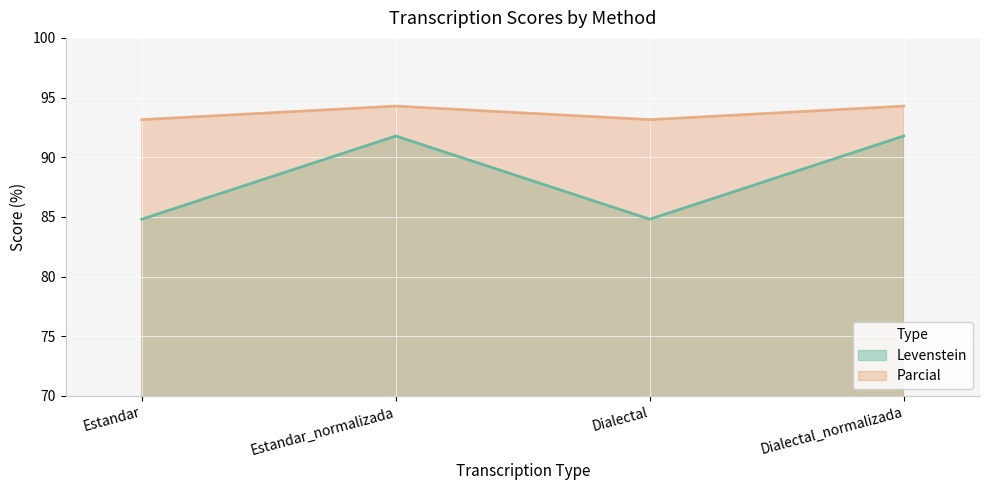

Reading left to right, transcribe all the data shown in this chart.

Levenstein: 84.8	91.8	84.8	91.8
Parcial: 93.2	94.3	93.2	94.3